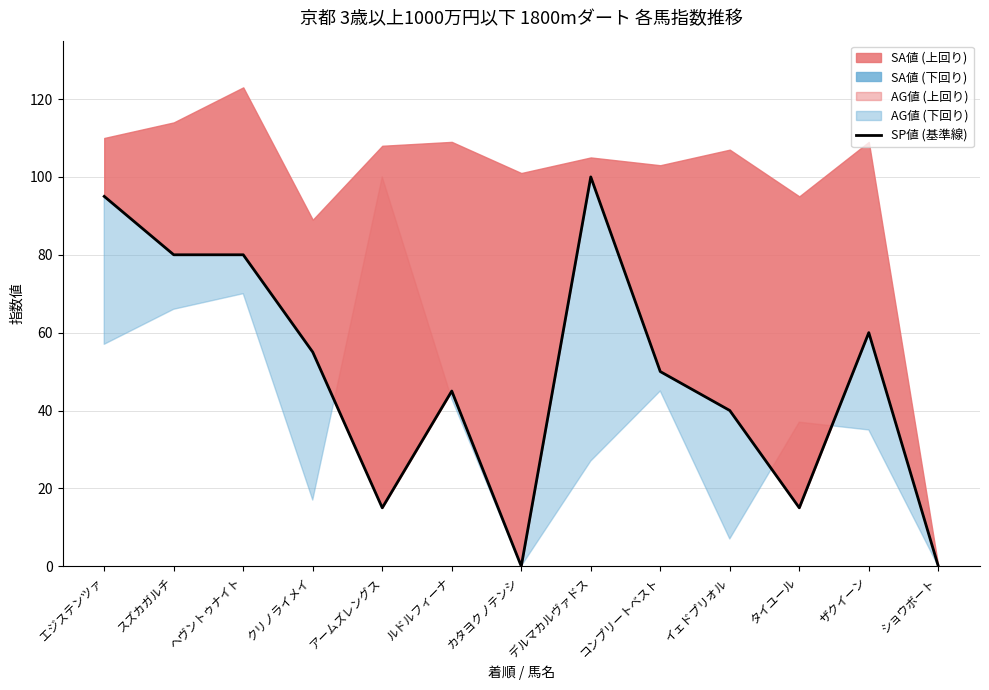

At which label does the data first exceed 50?

エジステンツァ